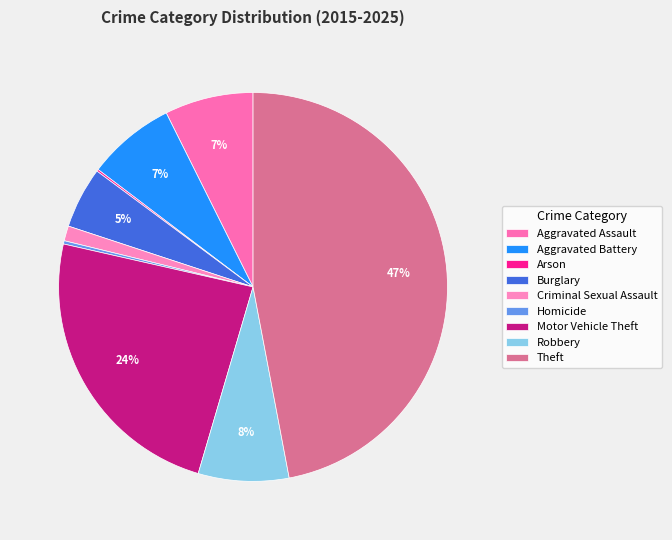

What percentage is the Theft slice, to the nearest percent?

47%